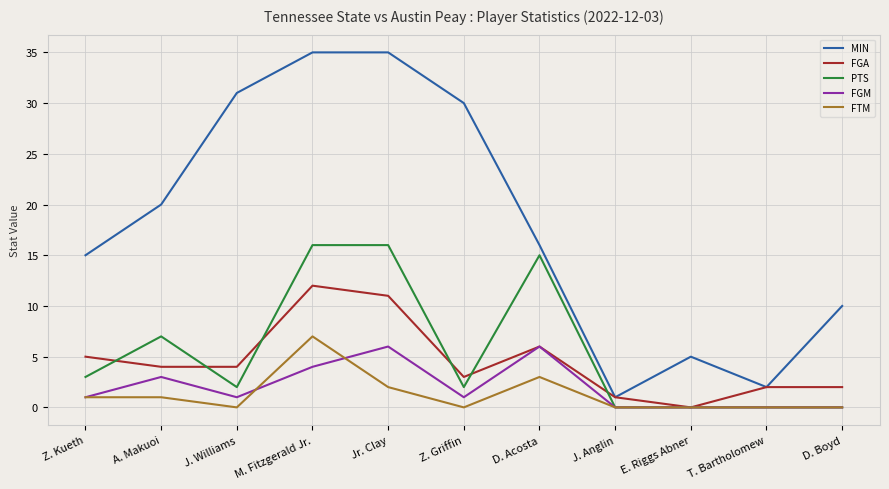

Which series has the largest total across all categories?

MIN